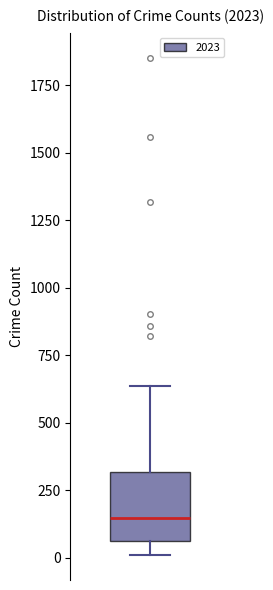

Read this box plot against the y-axis: the position of the median line, the range covered by the box, and the ends of both whiskers. The values are not printed on the chart, so give them approximately, as read against the axis.

median 150, box 50 to 300, whiskers 0 to 650